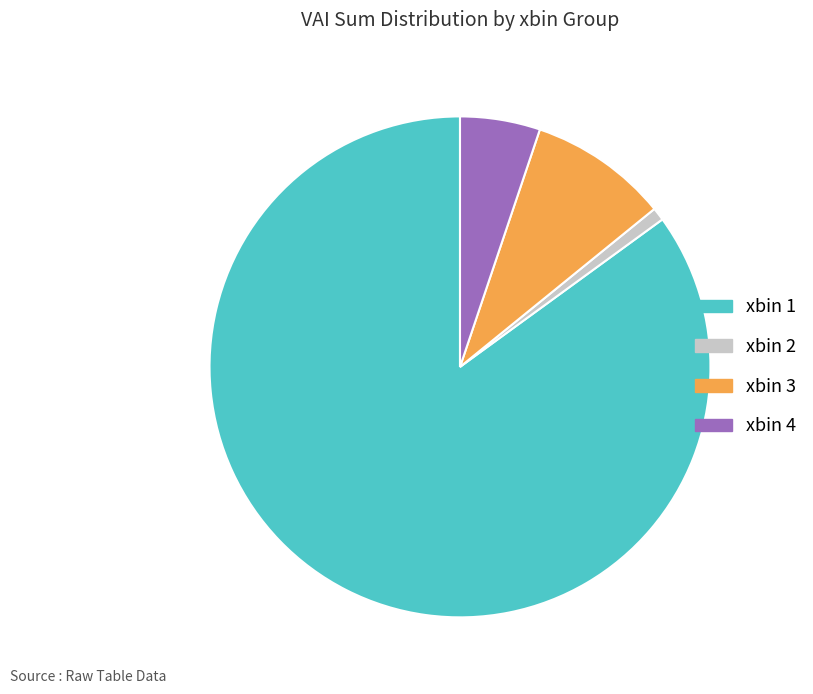

How many slices are in this pie chart?

4